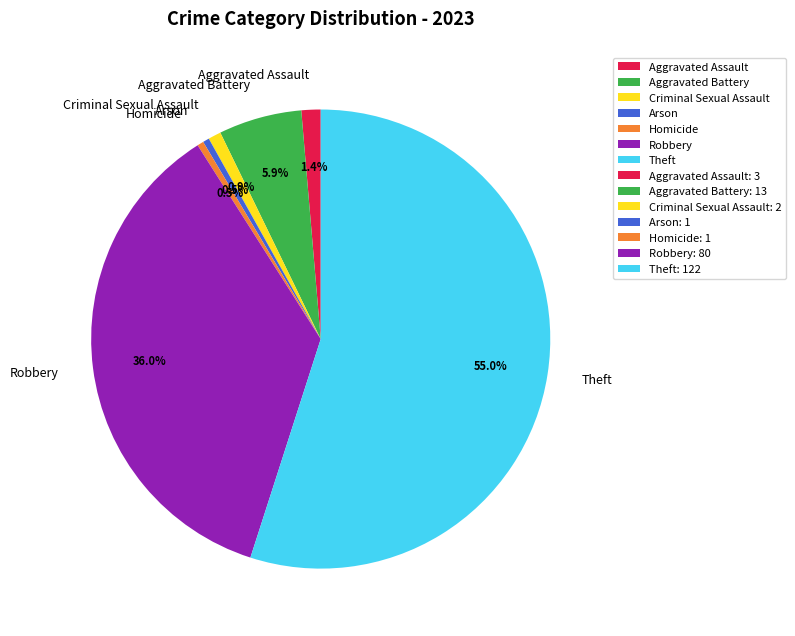

Is there a majority slice in this chart?

Yes